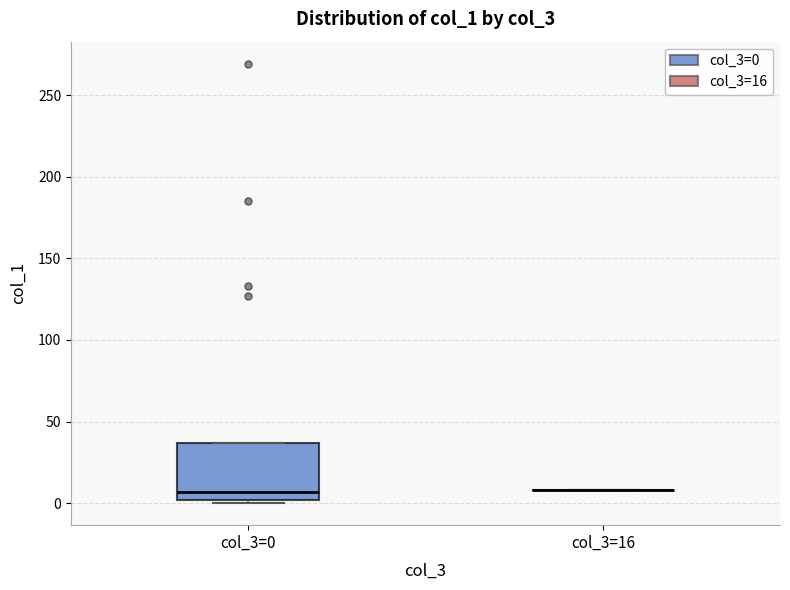

Reading left to right, read every box against the y-axis: the position of its median line, the range the box covers, and the ends of its whiskers. The values are not printed on the chart, so give them approximately, as read against the axis.

col_3=0: median 5, box 0 to 35, whiskers 0 (just below the box's lower edge) to 35
col_3=16: box collapsed to a line at 10, whiskers 10 to 10